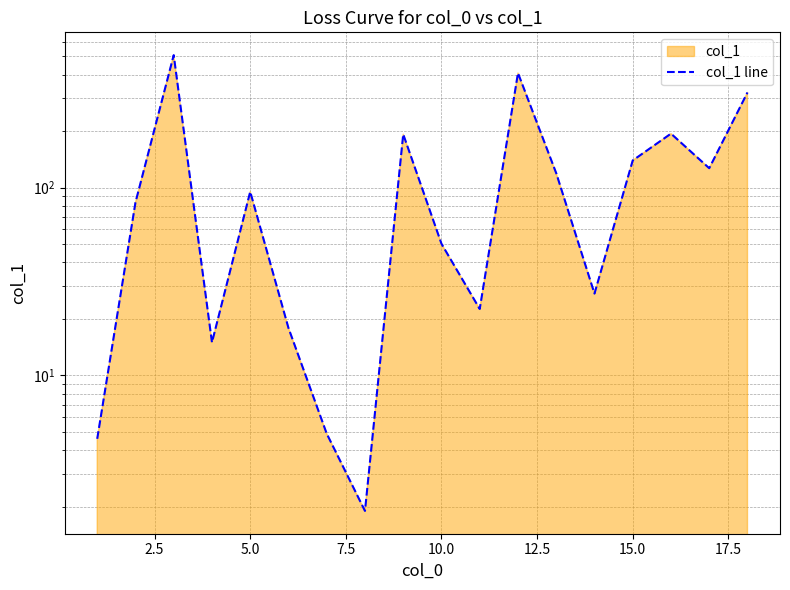

What is the value of the 12th point from the left?

408.0